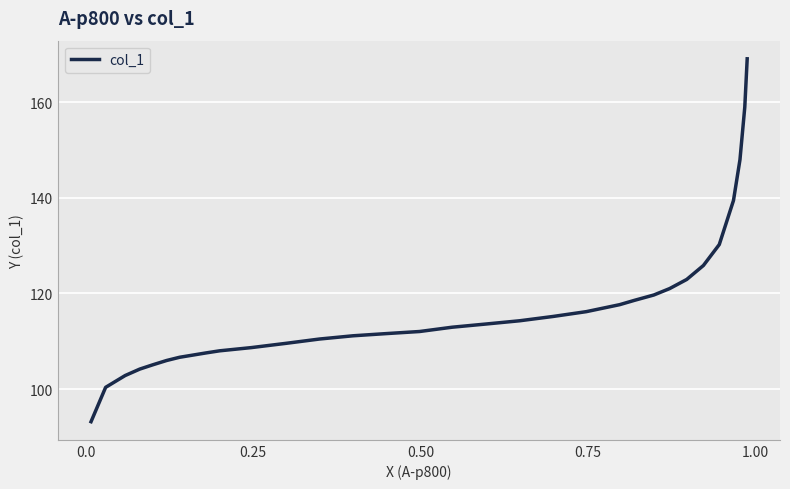

What is the difference between the maximum and minimum values?

75.9